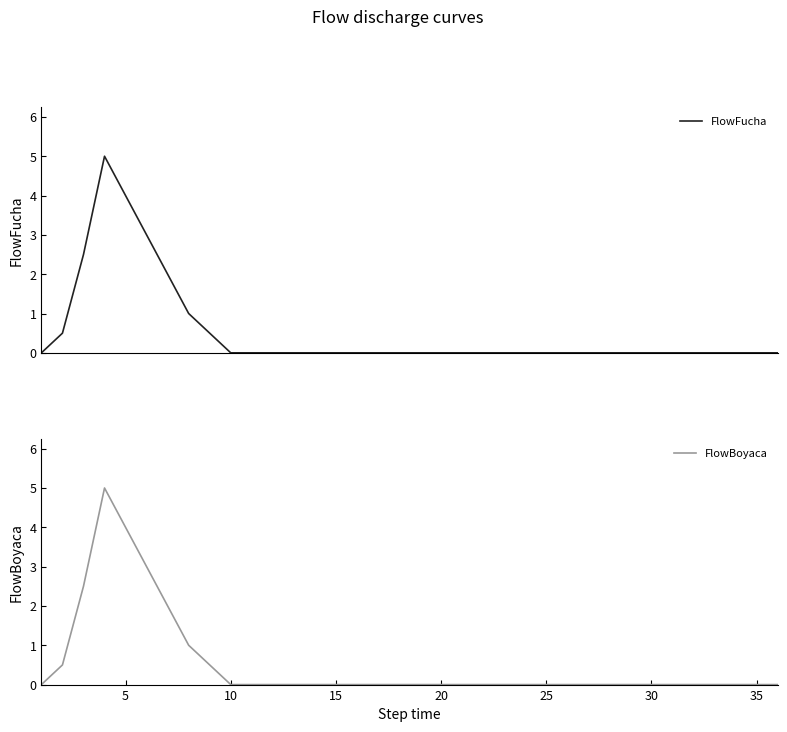

True or false: FlowFucha and FlowBoyaca intersect in this chart.

False